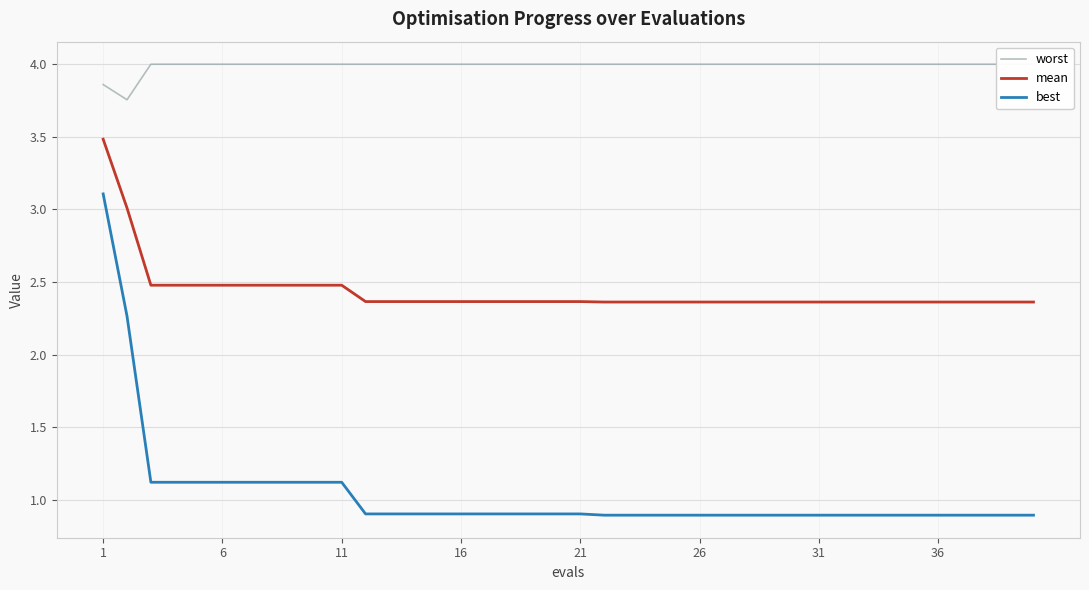

True or false: best and mean cross at least once.

False